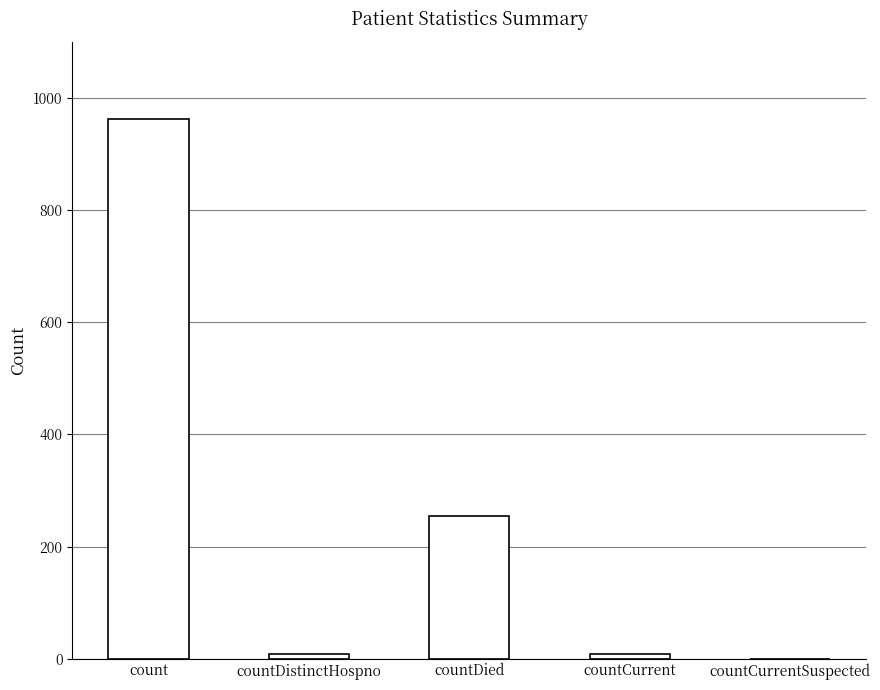

Are the bars horizontal?

No